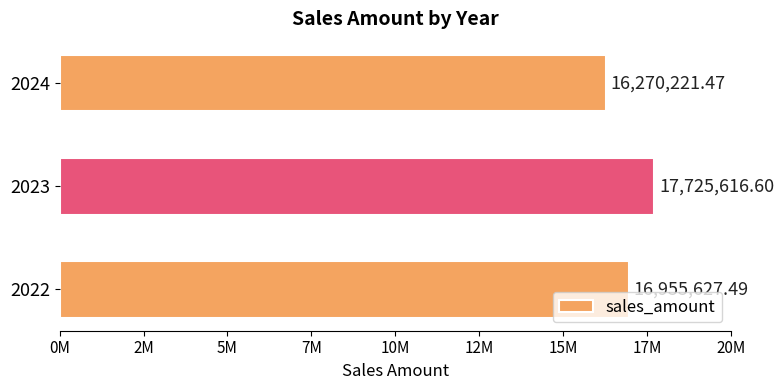

Rank the categories by value from highest to lowest.

2023, 2022, 2024